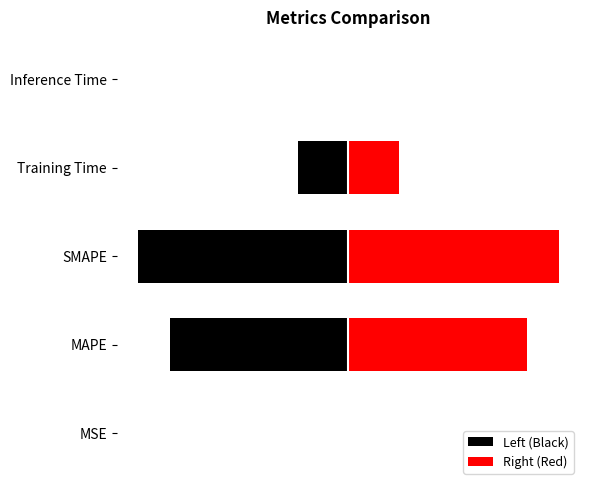

What value does the Left (Black) series have at MAPE?

-0.3